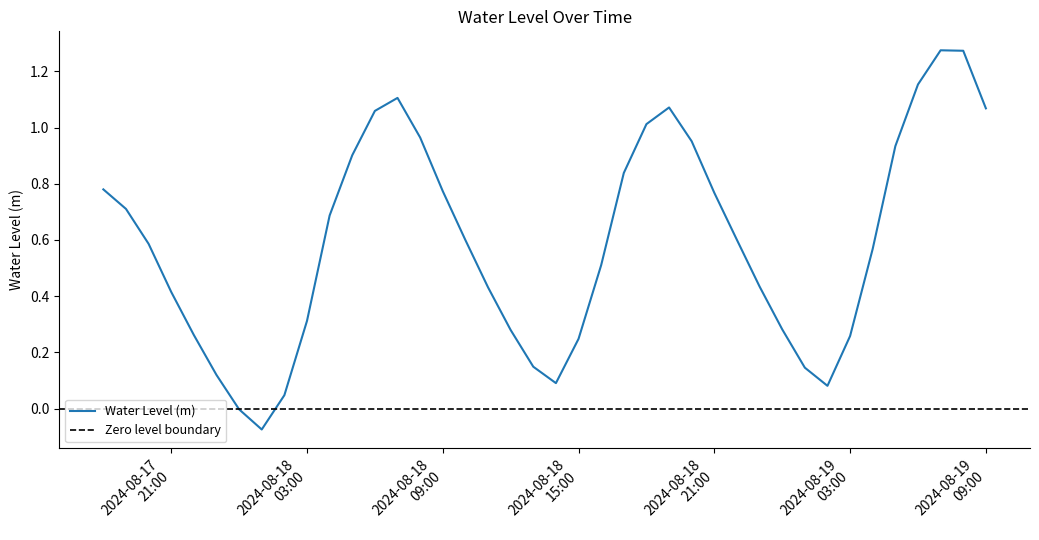

Reading right to left, what are all the values shown in this chart?

1.1	1.3	1.3	1.2	0.9	0.6	0.3	0.1	0.1	0.3	0.4	0.6	0.8	1.0	1.1	1.0	0.8	0.5	0.2	0.1	0.1	0.3	0.4	0.6	0.8	1.0	1.1	1.1	0.9	0.7	0.3	0.0	-0.1	-0.0	0.1	0.3	0.4	0.6	0.7	0.8